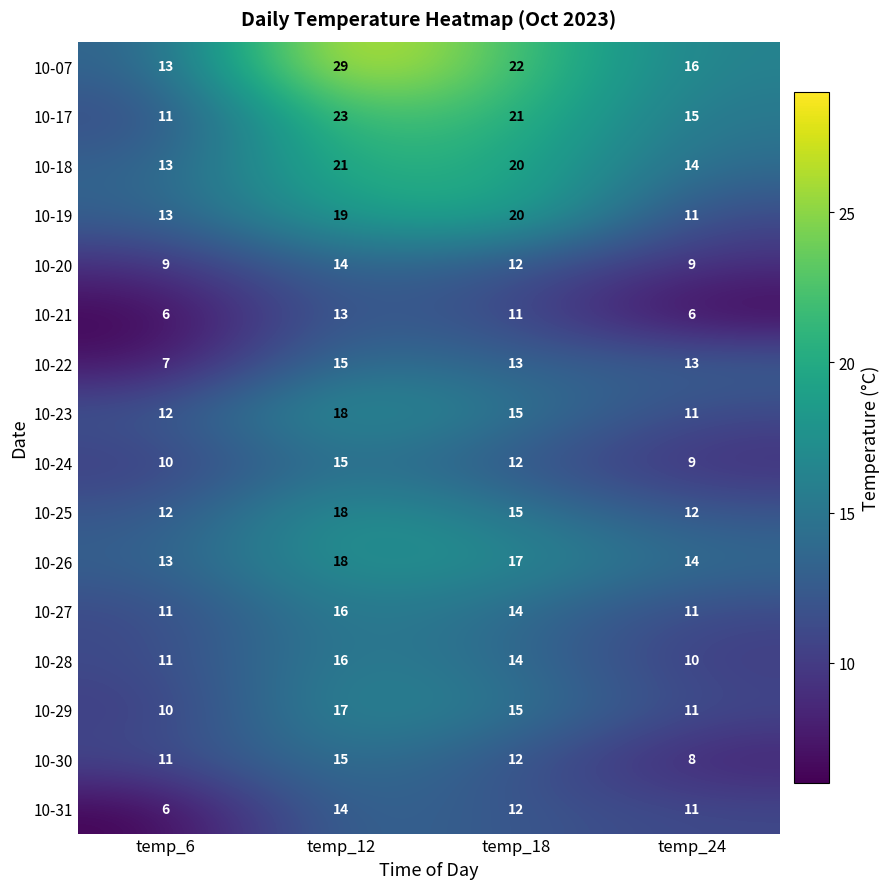

Is it true that 10-28 equals 14 at temp_24?

False